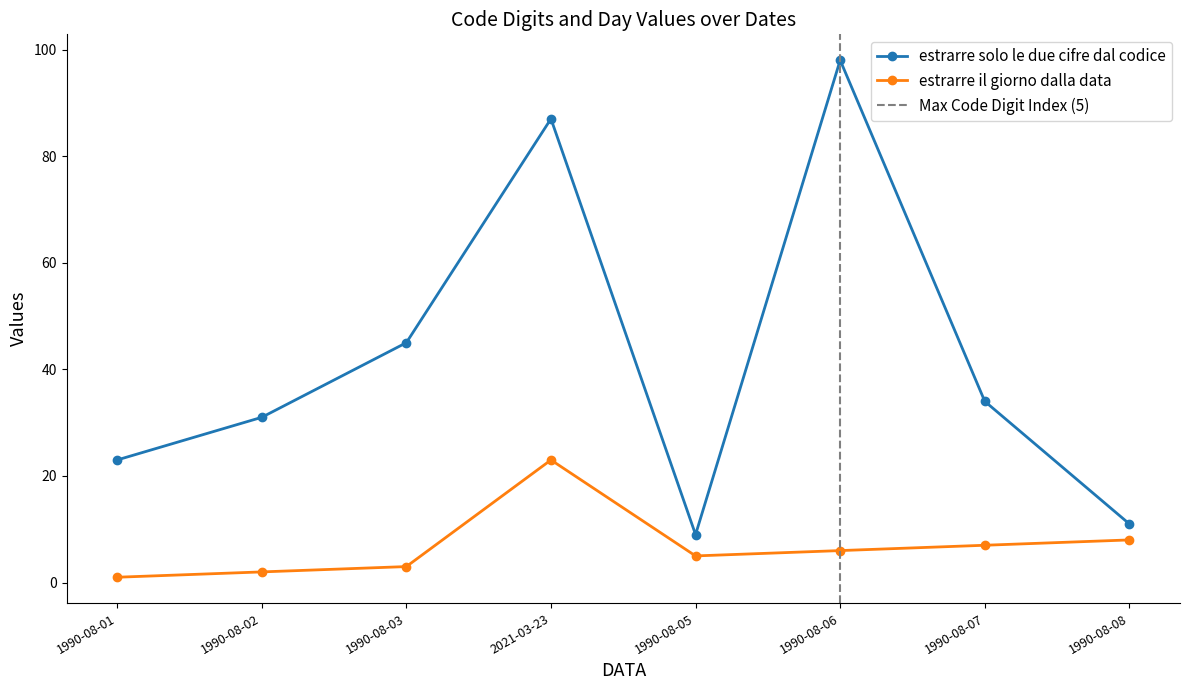

What is the average value of the estrarre il giorno dalla data series?

7